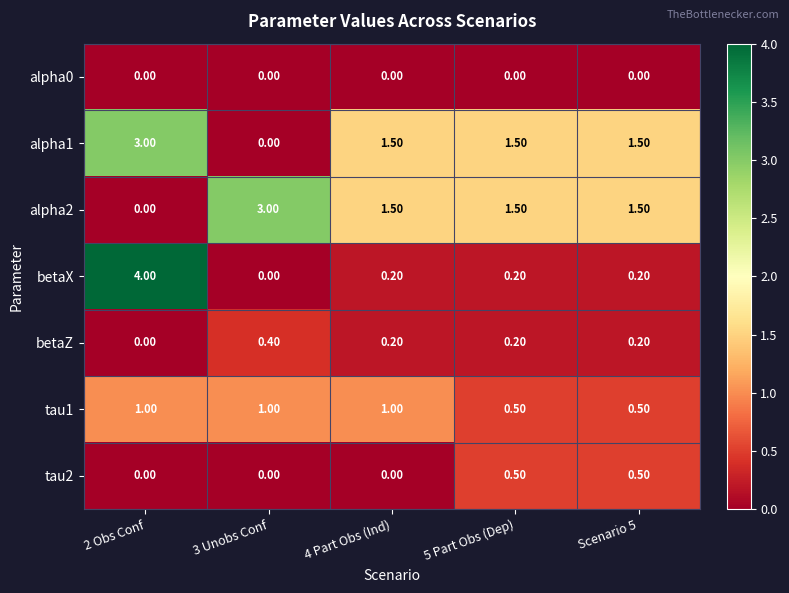

What is the sum of all alpha2 values?

7.5